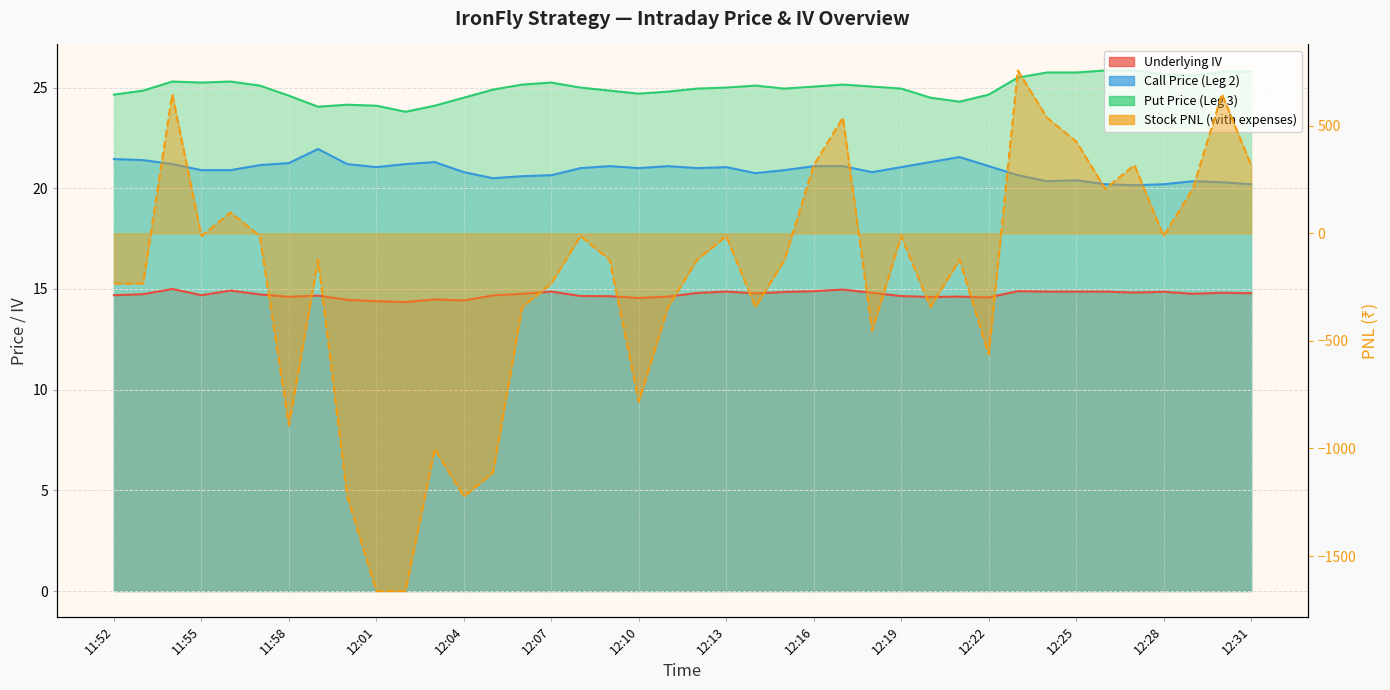

What is the sum of the Stock PNL (with expenses) values at 12:11 and 12:07?

-575.2